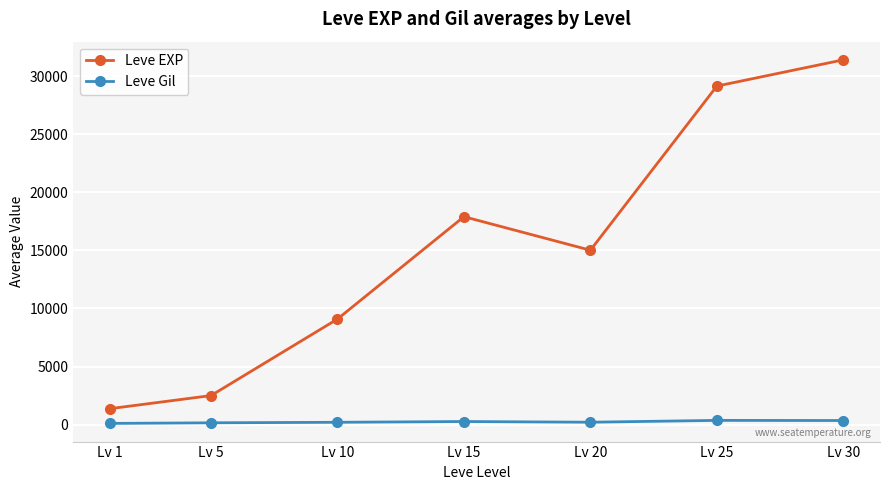

Rank the series by their maximum value, from lowest to highest.

Leve Gil, Leve EXP